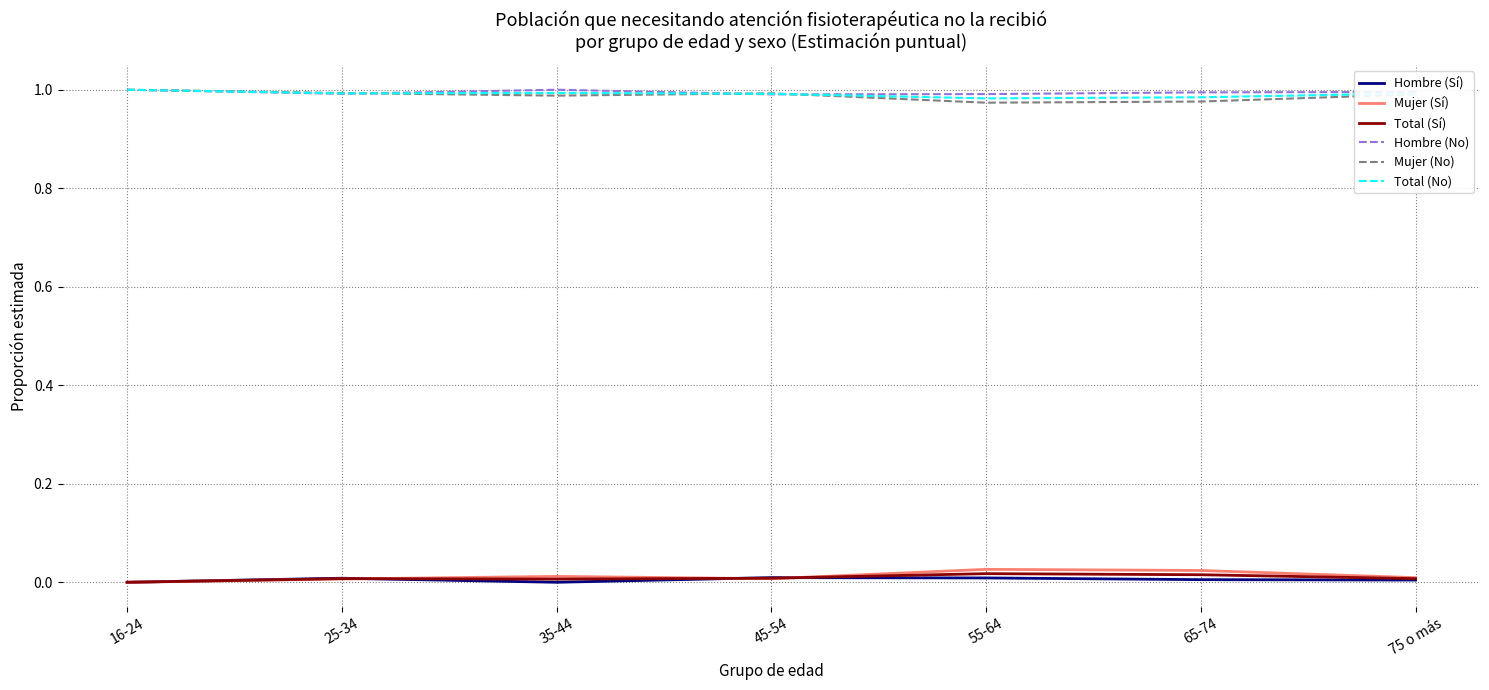

True or false: Hombre (No) and Hombre (Sí) cross at least once.

False